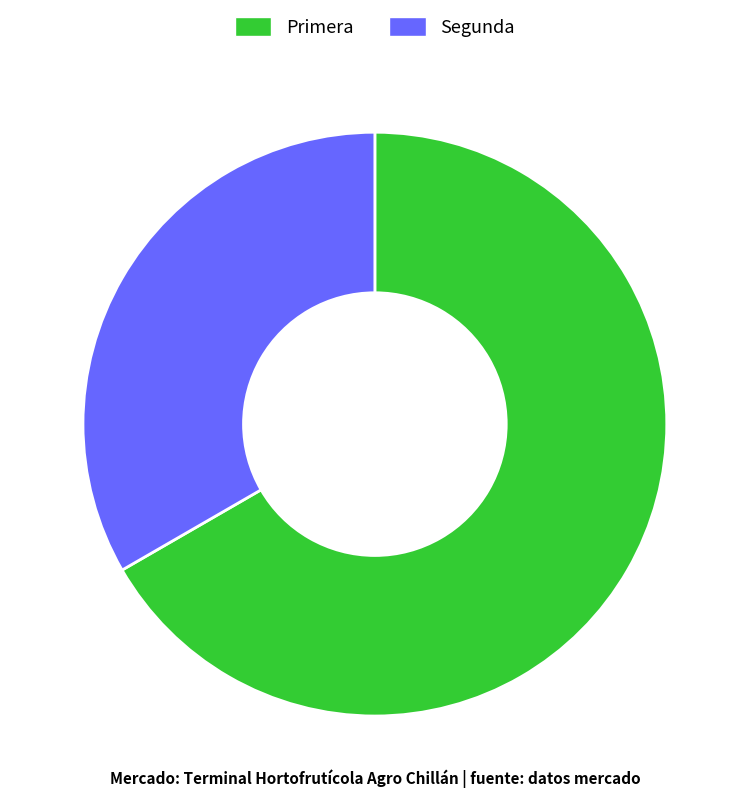

Does Primera represent more than half of the total?

Yes